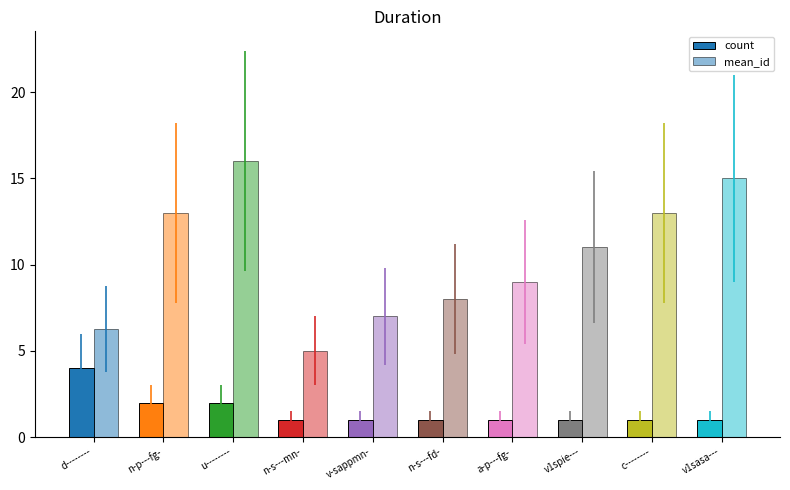

How many data points does each series have?

10